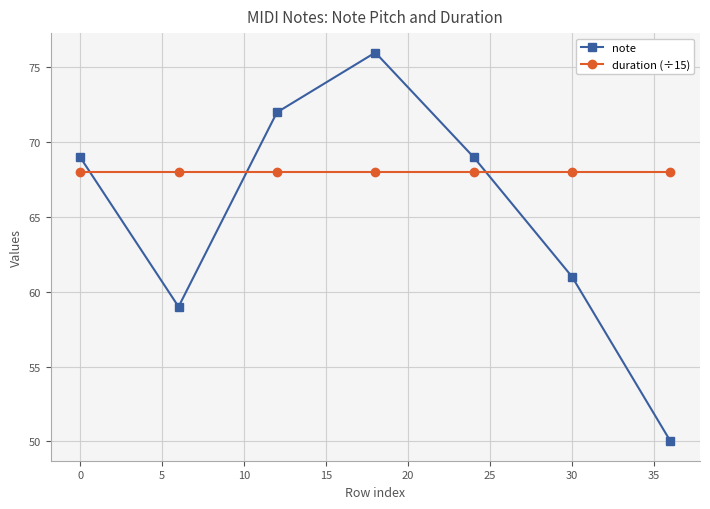

True or false: duration (÷15) and note cross at least once.

True